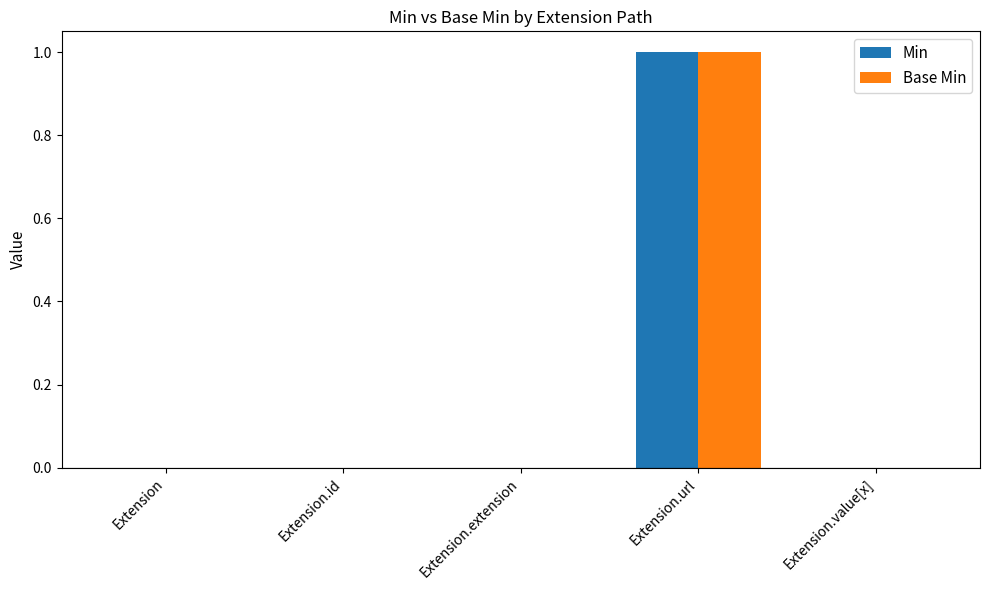

At which category is the sum across all series the highest?

Extension.url